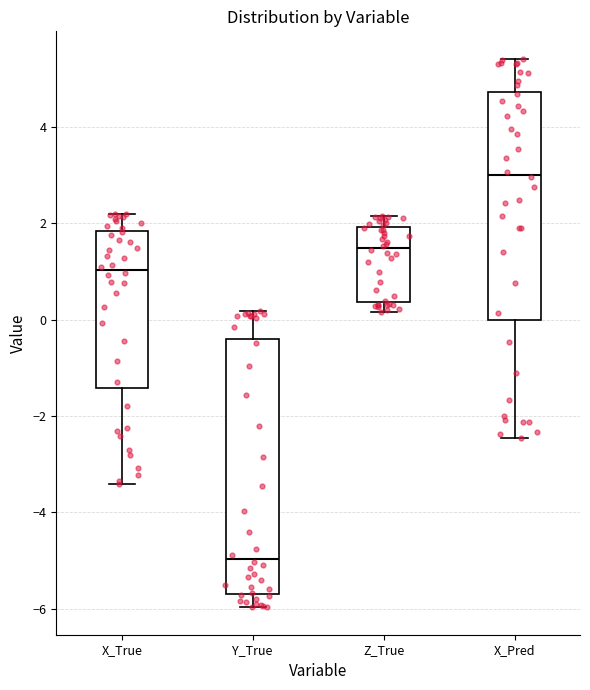

Reading left to right, read every box against the y-axis: the position of its median line, the range the box covers, and the ends of its whiskers. The values are not printed on the chart, so give them approximately, as read against the axis.

X_True: median 1.0, box -1.4 to 1.8, whiskers -3.4 to 2.2
Y_True: median -5.0, box -5.6 to -0.4, whiskers -6.0 to 0.2
Z_True: median 1.4, box 0.4 to 2.0, whiskers 0.2 to 2.2
X_Pred: median 3.0, box 0.0 to 4.8, whiskers -2.4 to 5.4